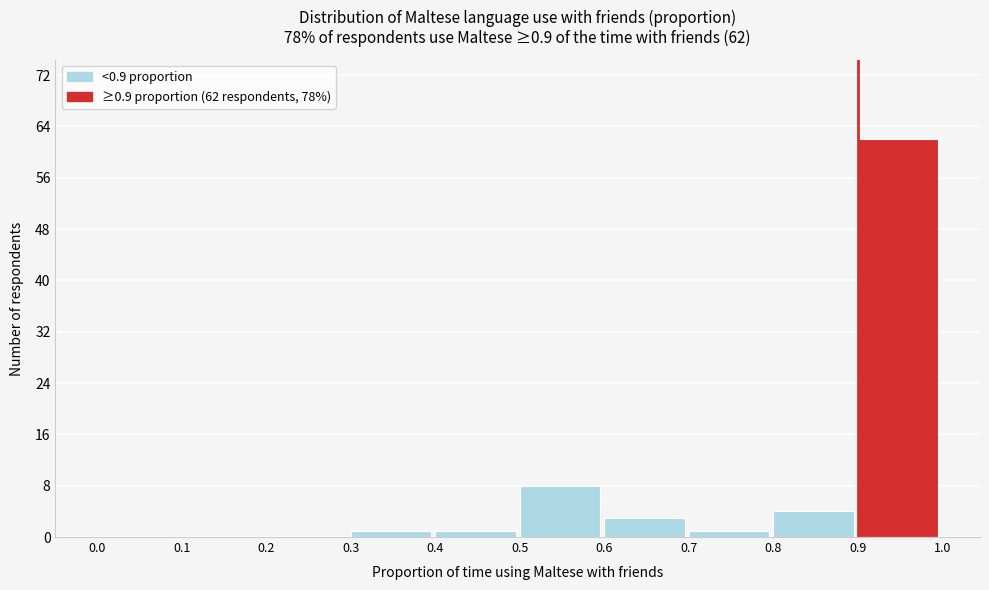

Which range on the x-axis has the tallest bar?

0.9 to 1.0